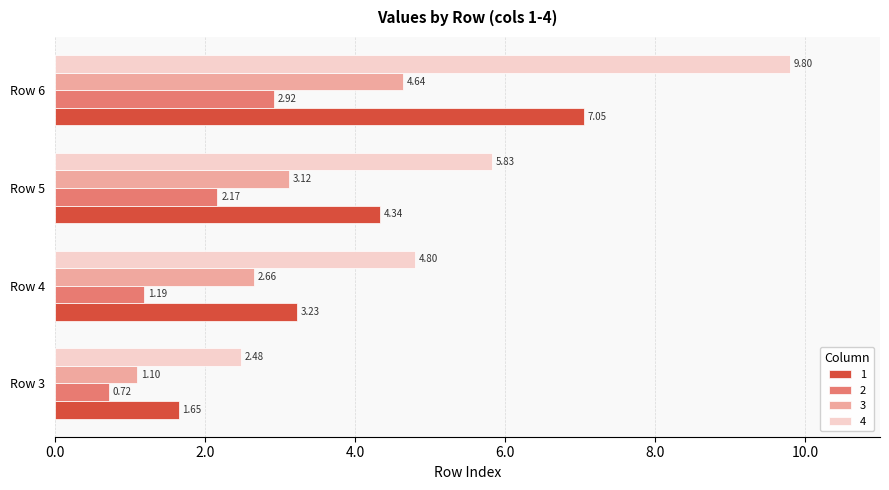

Which series has the largest range (max minus min)?

4